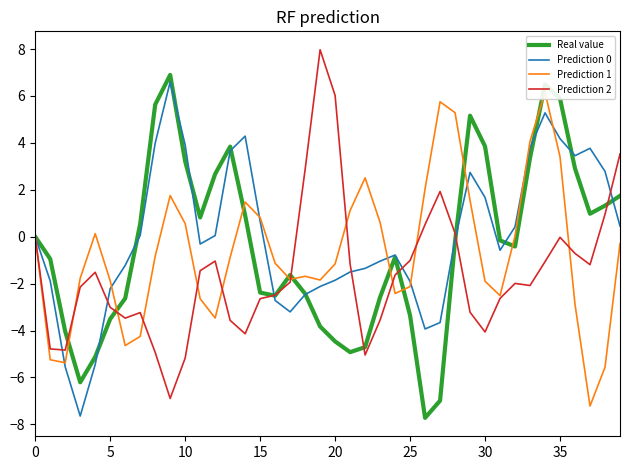

How many times do Prediction 1 and Prediction 2 cross each other?

10